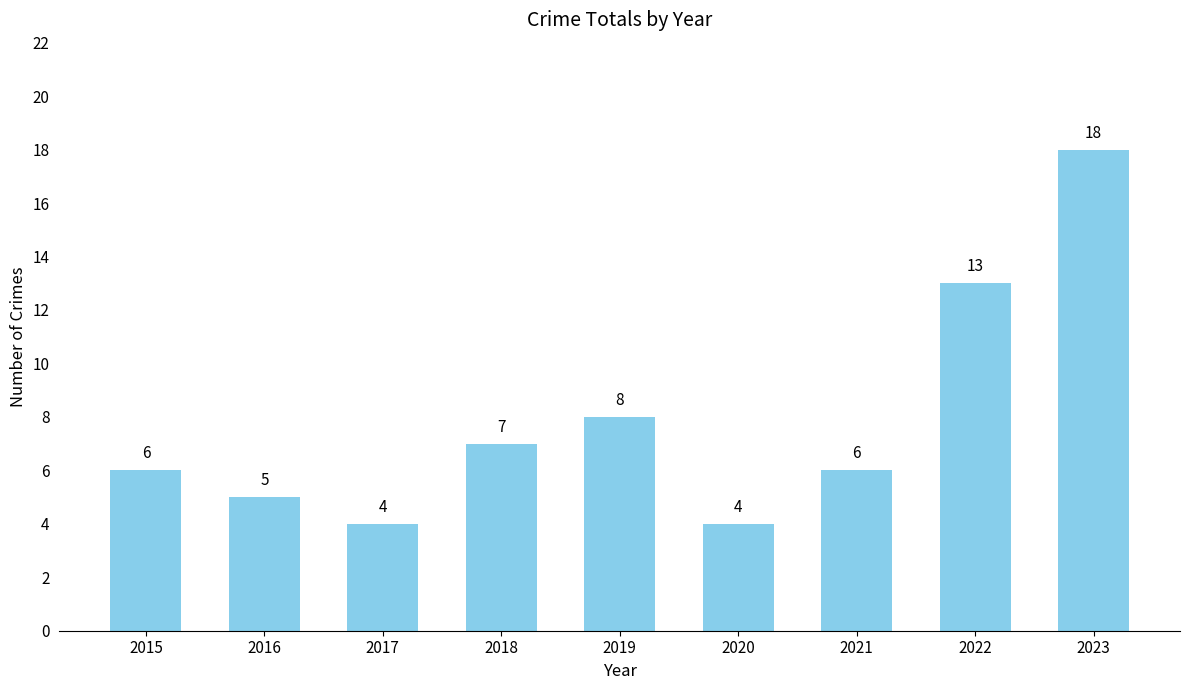

What is the sum of the values at 2016 and 2021?

11